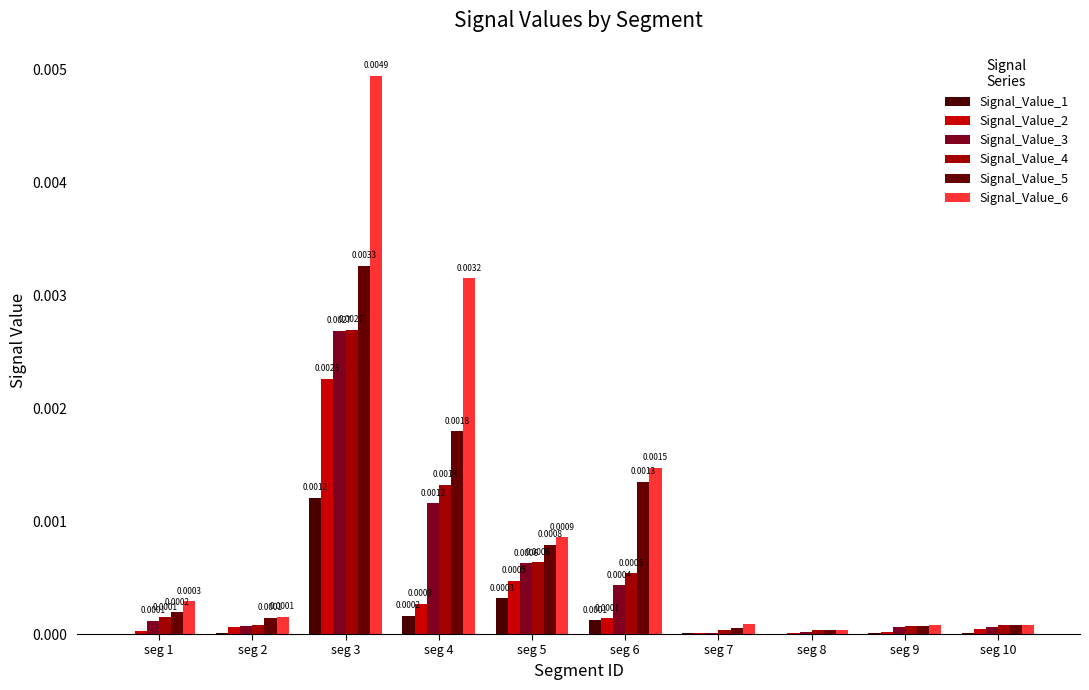

Which series has the largest total across all categories?

Signal_Value_6